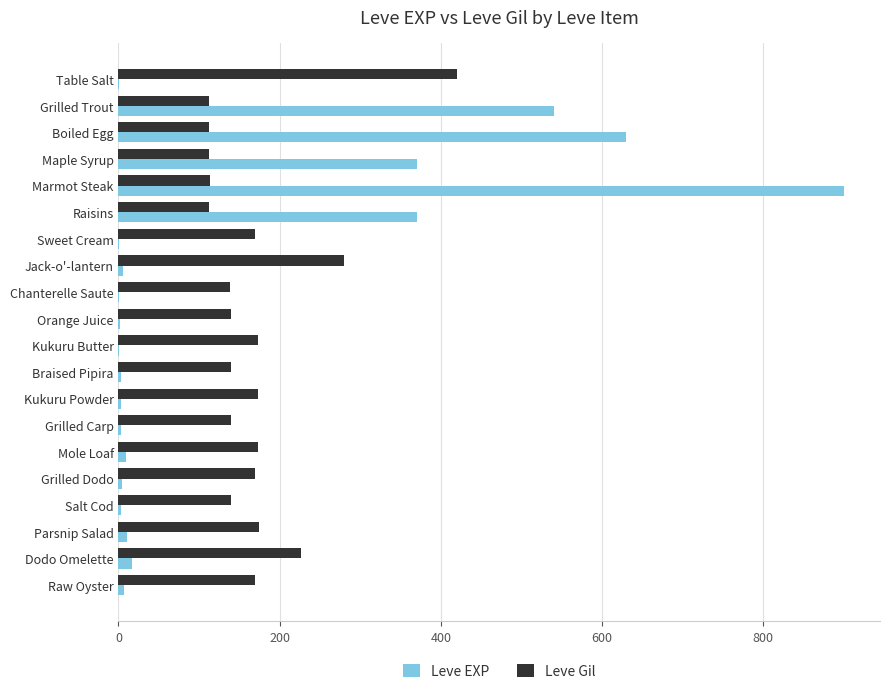

The value of Leve Gil at Chanterelle Saute is 139. True or false?

True